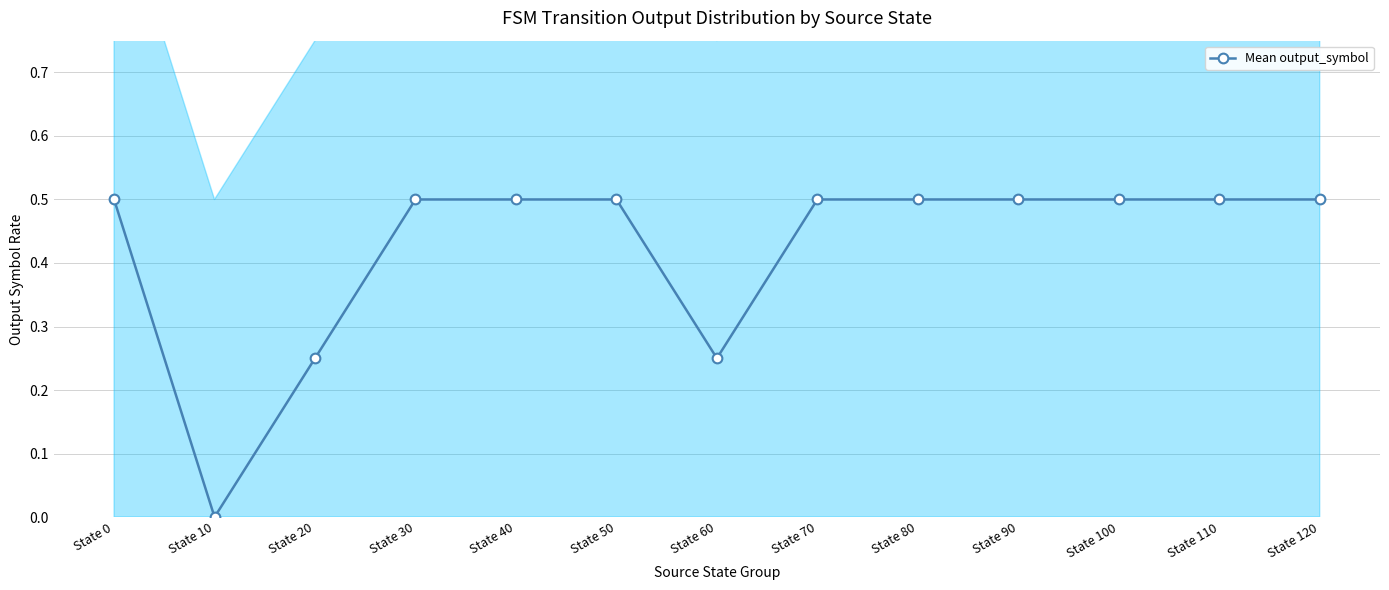

Does the chart have visible grid lines?

Yes